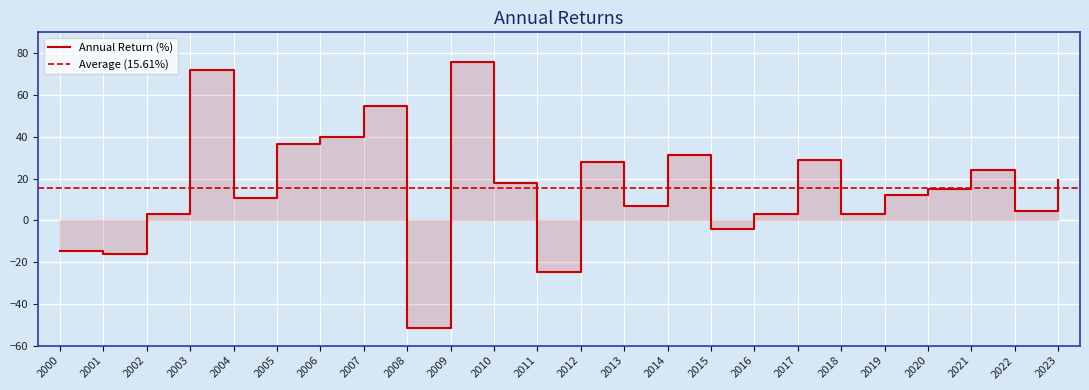

What is the change in value from 2018 to 2022?

+1.2